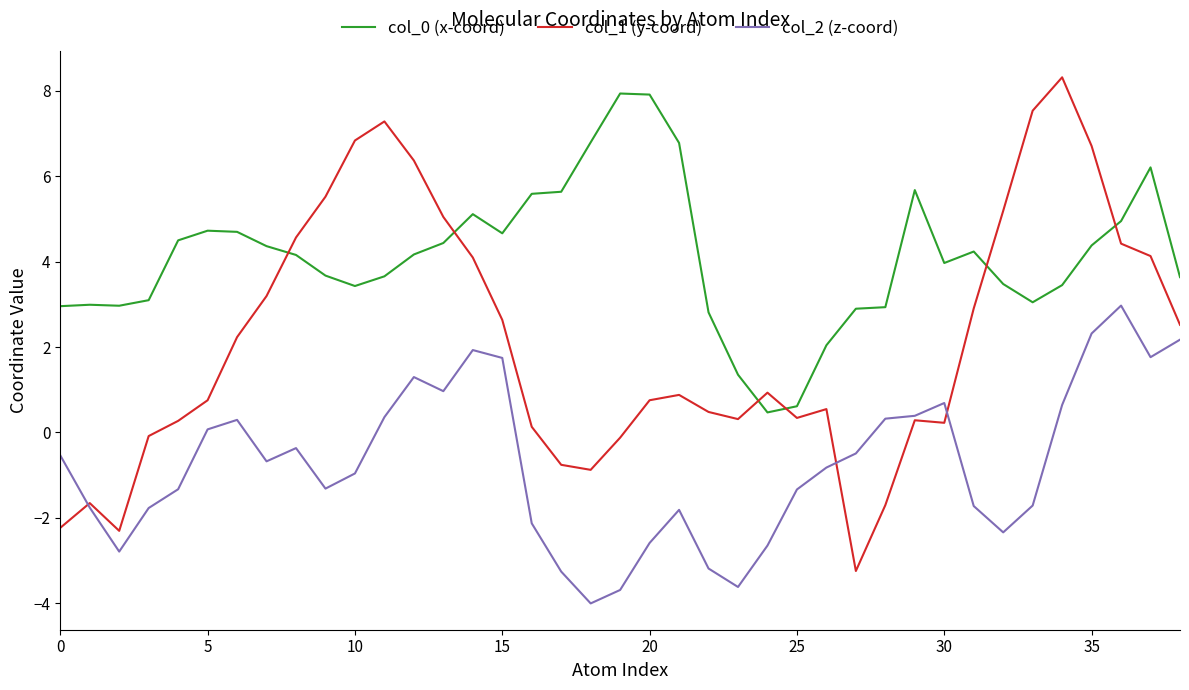

Which series has the largest range (max minus min)?

col_1 (y-coord)